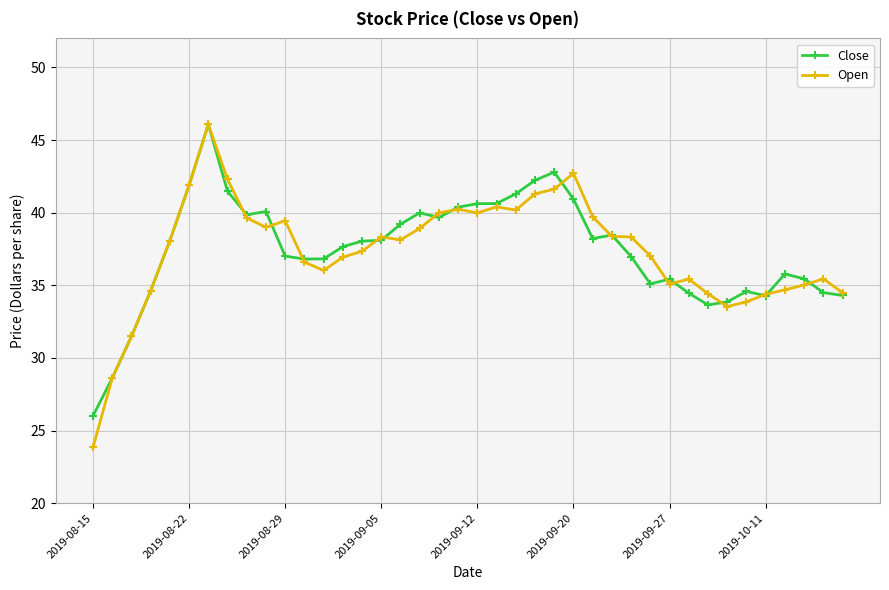

True or false: Open has more than 0 interior local peaks.

True